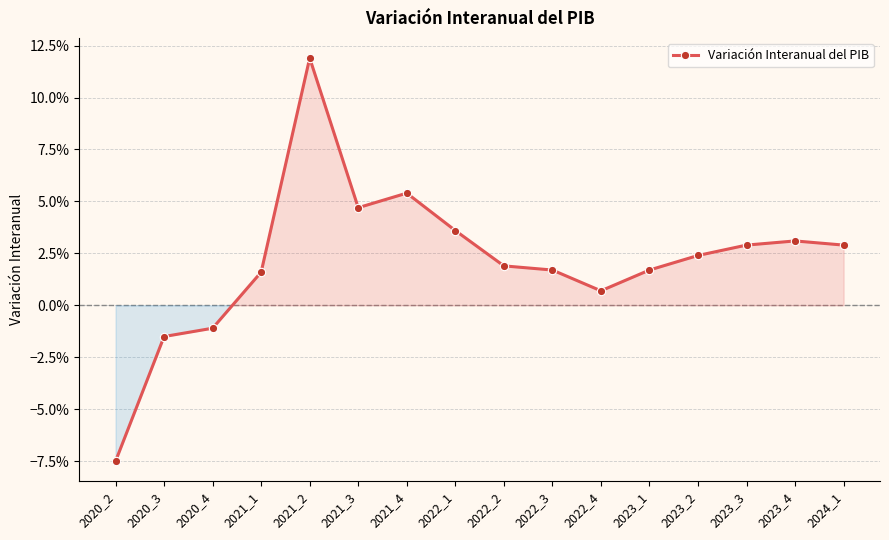

Is this an area chart (filled region under the line)?

Yes